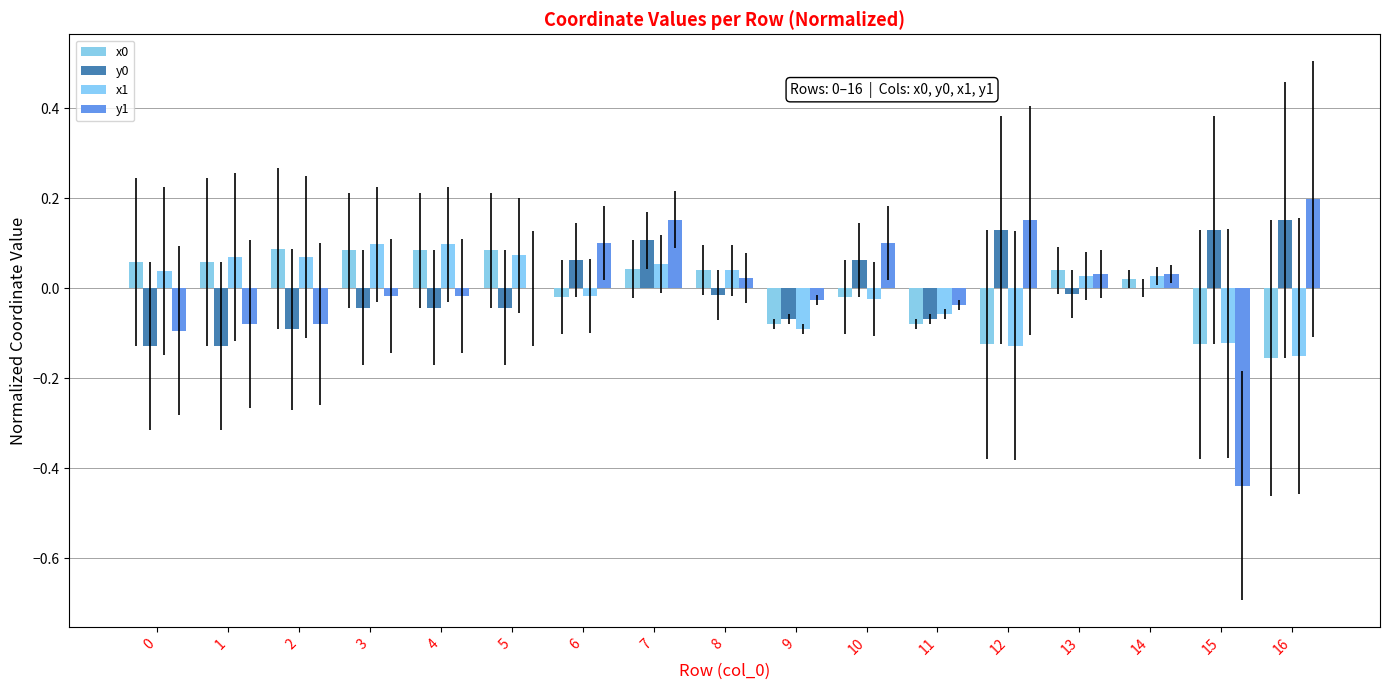

Are the bars grouped side by side (vs. stacked)?

Yes